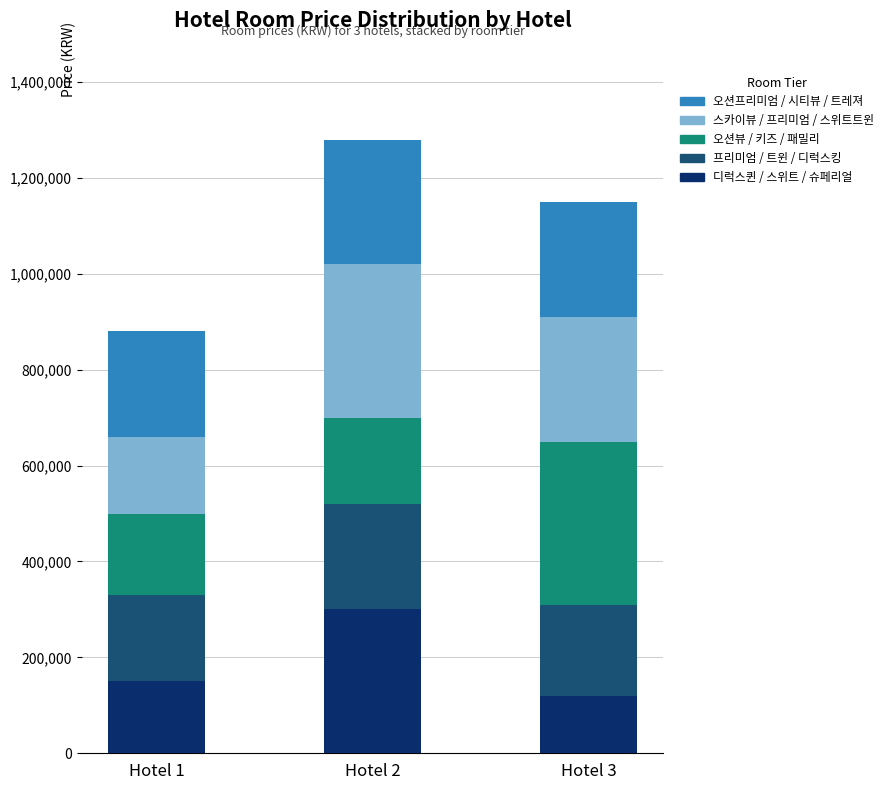

What is the total value across all series at Hotel 1?

880000